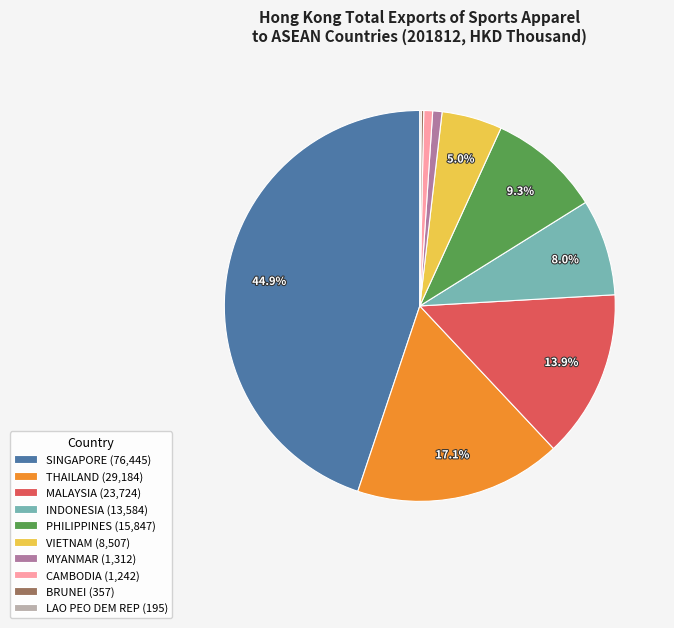

Between MYANMAR (1,312) and VIETNAM (8,507), which is larger?

VIETNAM (8,507)